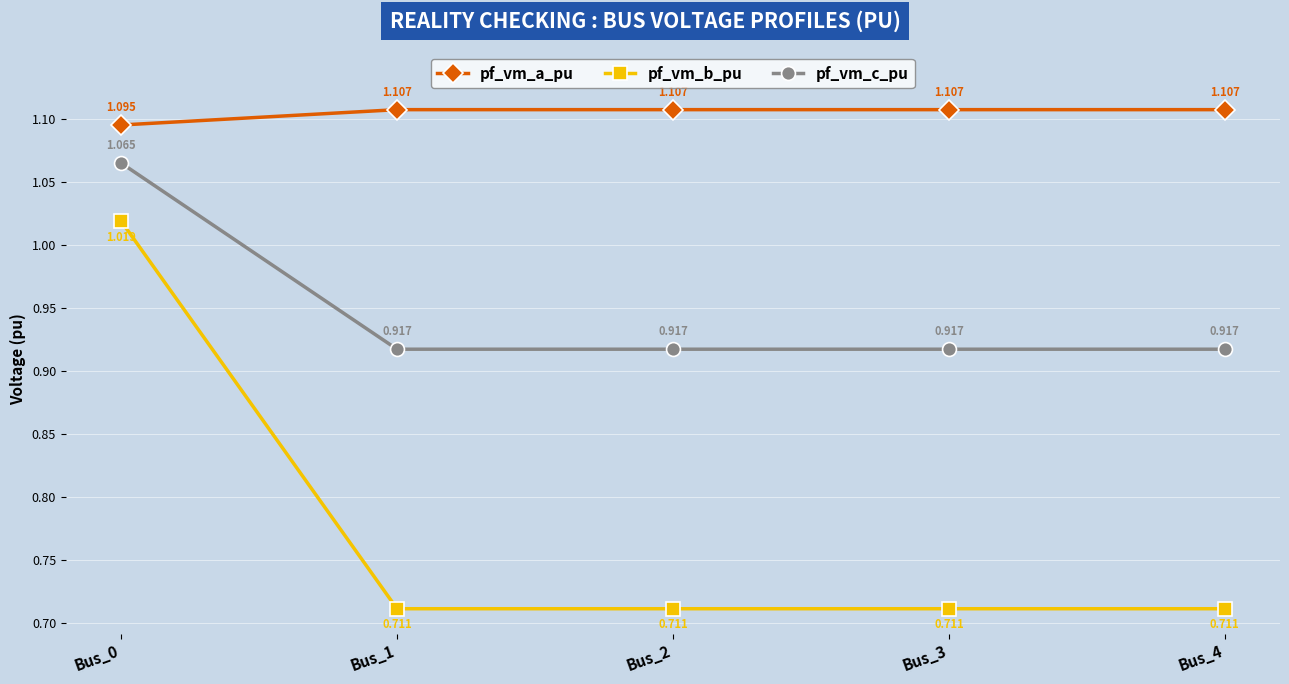

What is the total value across all series at Bus_1?

2.7